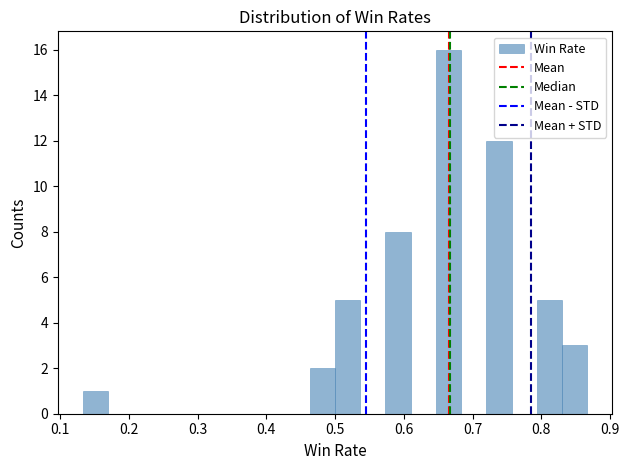

Read against the x-axis, roughly where is the centre of the tallest bar?

0.67